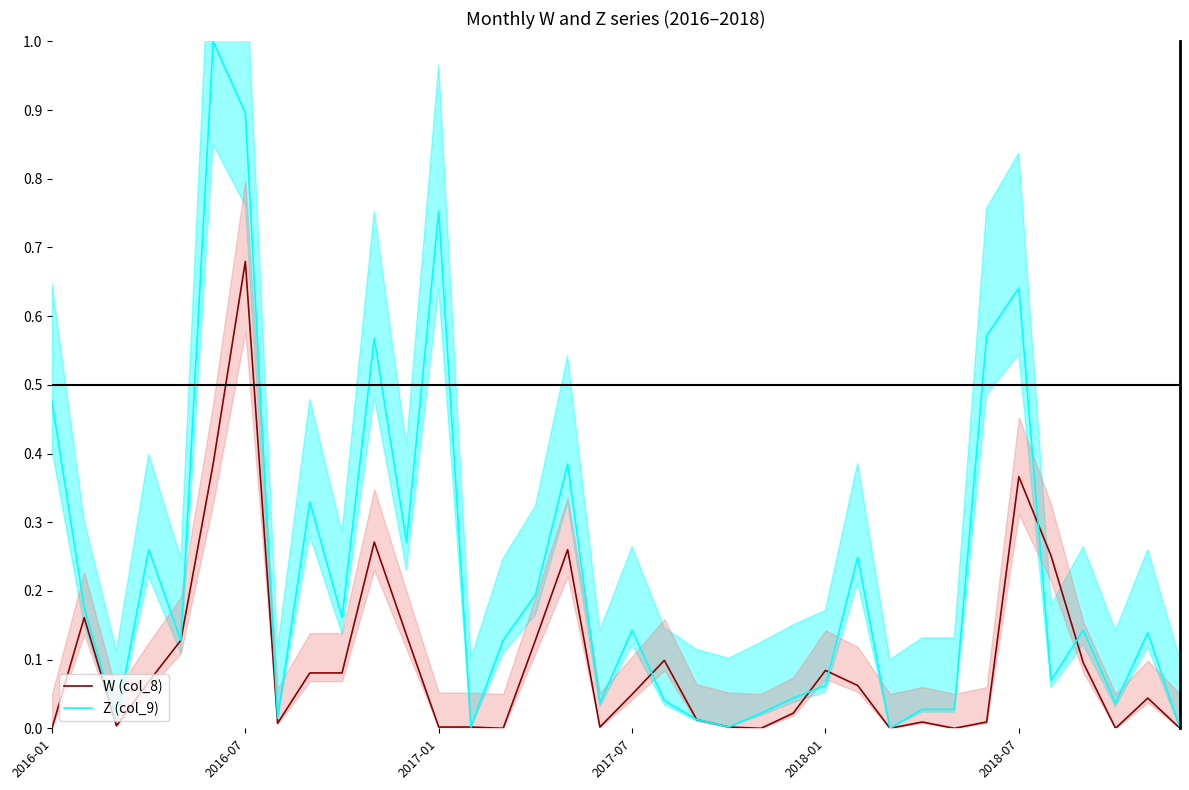

The value of W (col_8) at 2016-01 is 0.0. True or false?

True